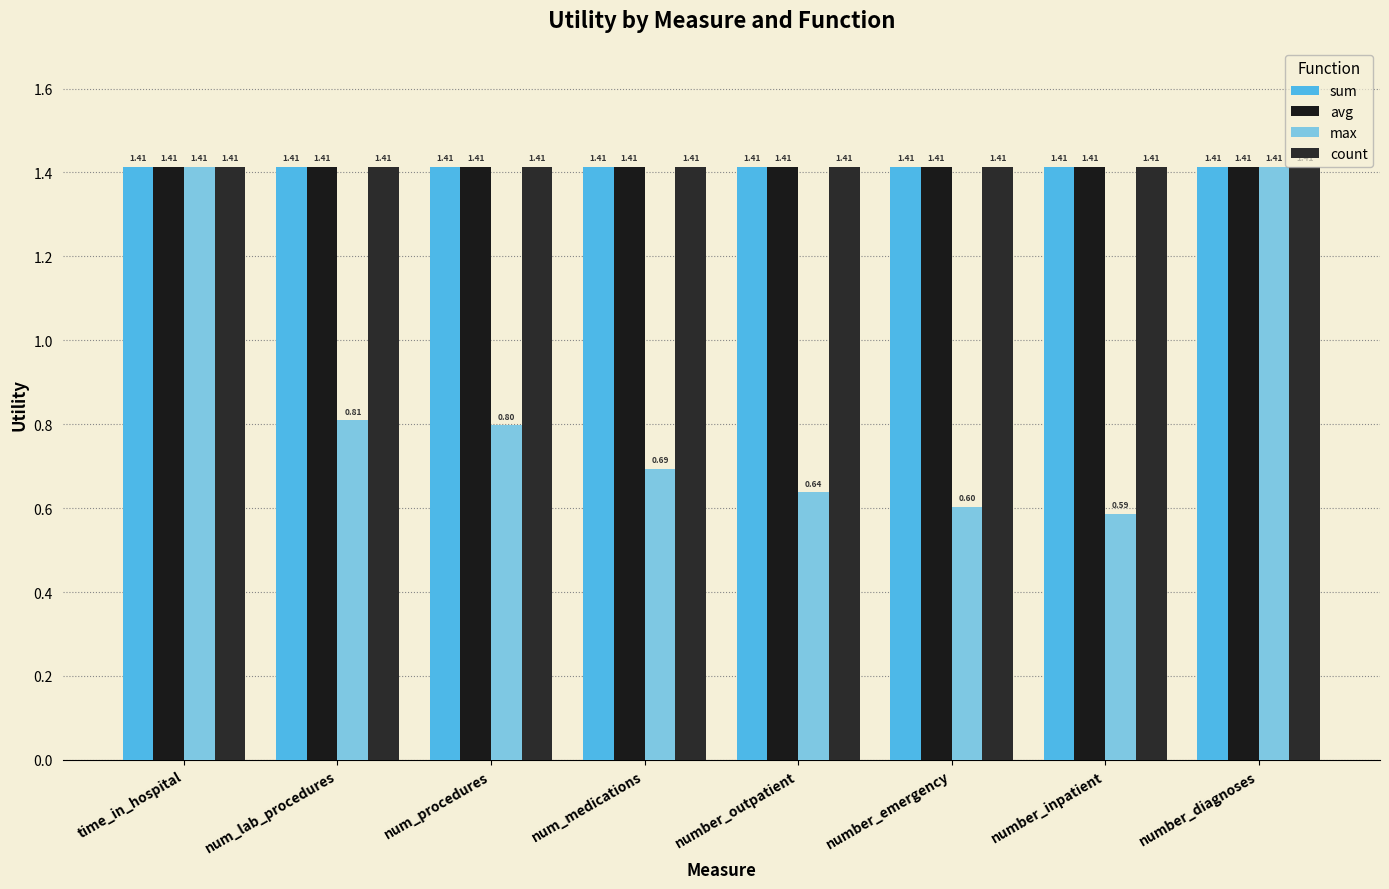

Reading left to right, transcribe all the data shown in this chart.

sum: 1.4	1.4	1.4	1.4	1.4	1.4	1.4	1.4
avg: 1.4	1.4	1.4	1.4	1.4	1.4	1.4	1.4
max: 1.4	0.8	0.8	0.7	0.6	0.6	0.6	1.4
count: 1.4	1.4	1.4	1.4	1.4	1.4	1.4	1.4